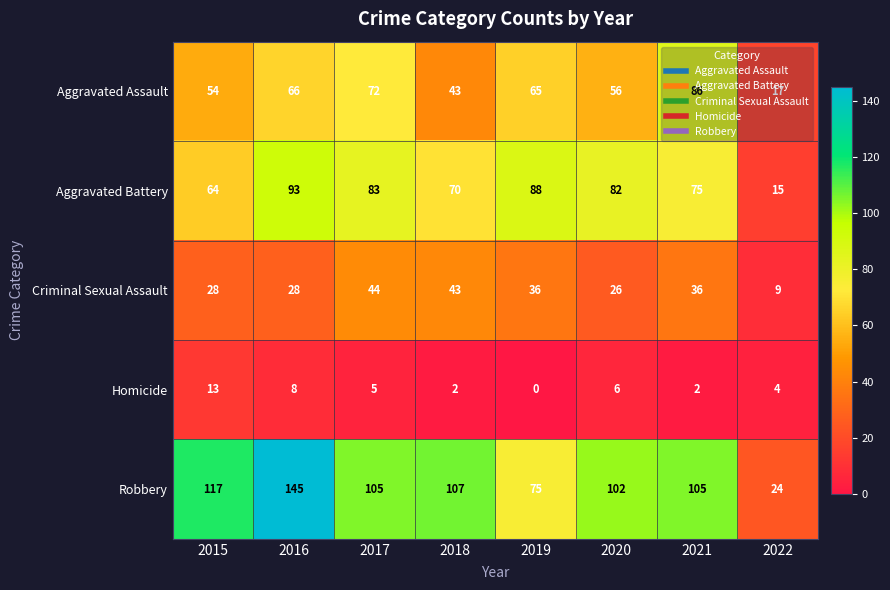

How many categories are shown in the chart?

8